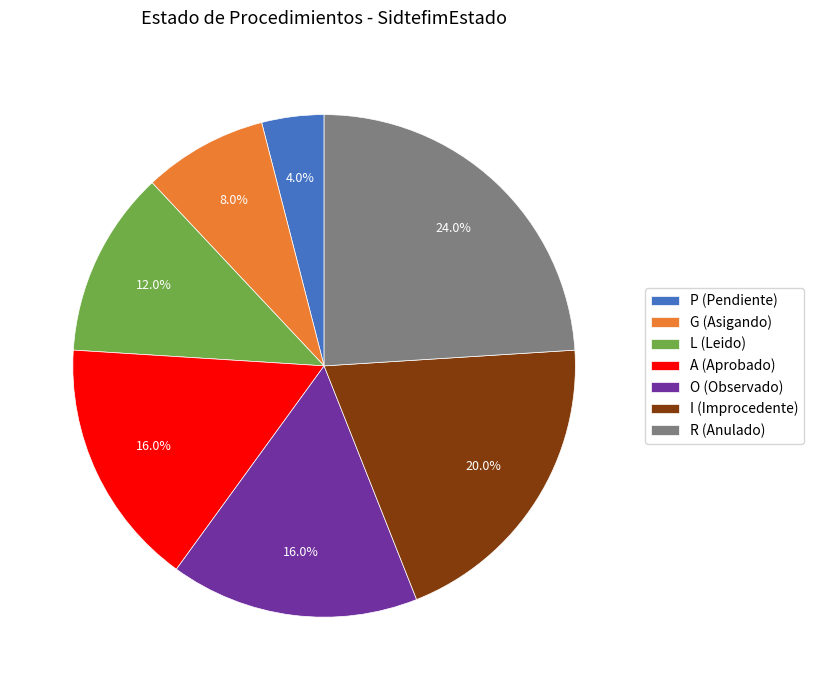

Which slice is the smallest?

P (Pendiente)